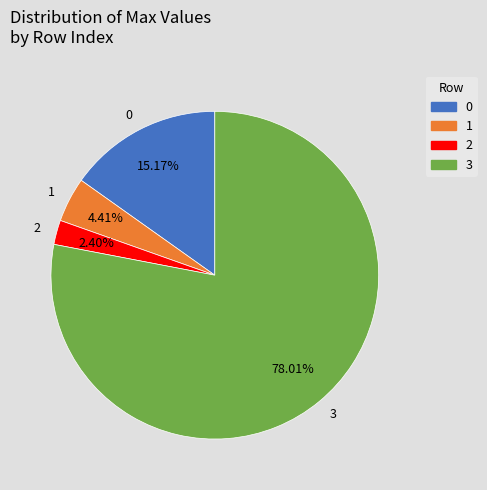

To the nearest percent, what is the difference between the 3 and 2 slice percentages?

76%